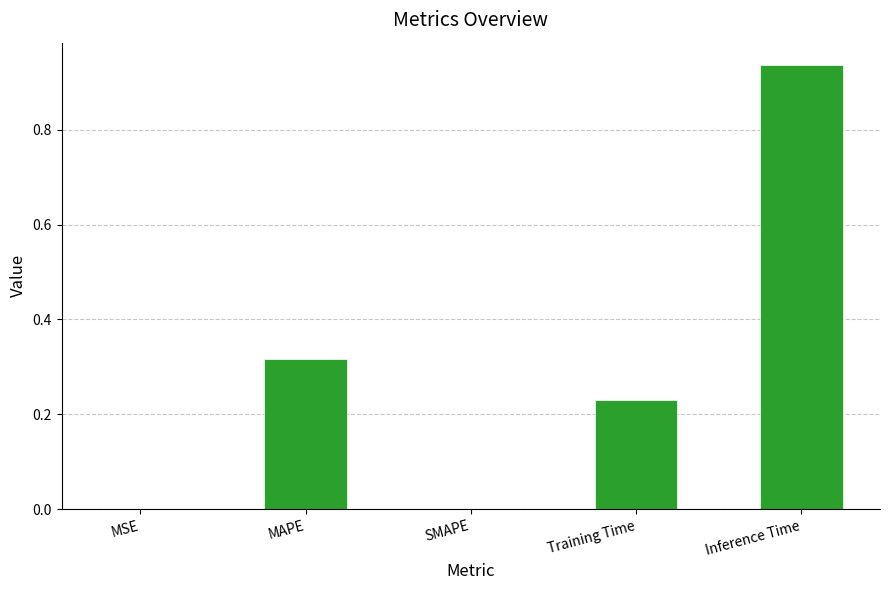

Which category has the highest value across all series?

Inference Time